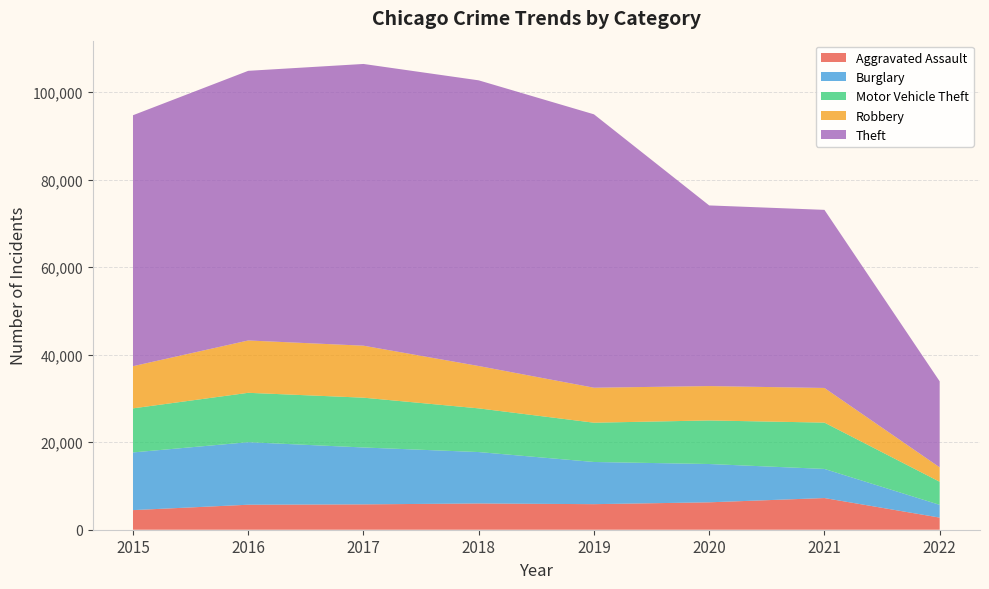

Reading left to right, list all the values displayed in this chart.

Aggravated Assault: 2015=4480	2016=5712	2017=5793	2018=6001	2019=5840	2020=6263	2021=7238	2022=2772
Burglary: 2015=13184	2016=14289	2017=13001	2018=11746	2019=9639	2020=8753	2021=6654	2022=2913
Motor Vehicle Theft: 2015=10068	2016=11286	2017=11380	2018=9983	2019=8978	2020=9953	2021=10585	2022=5278
Robbery: 2015=9638	2016=11960	2017=11880	2018=9679	2019=7994	2020=7855	2021=7920	2022=3295
Theft: 2015=57347	2016=61617	2017=64380	2018=65281	2019=62475	2020=41283	2021=40697	2022=19654